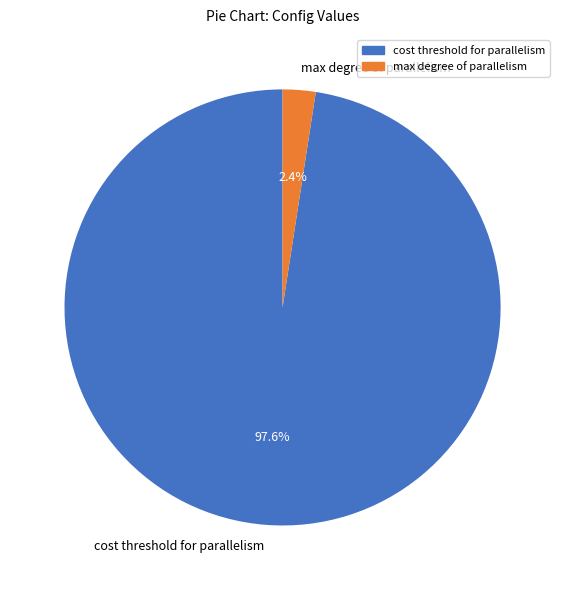

To the nearest percent, what portion does cost threshold for parallelism represent?

98%